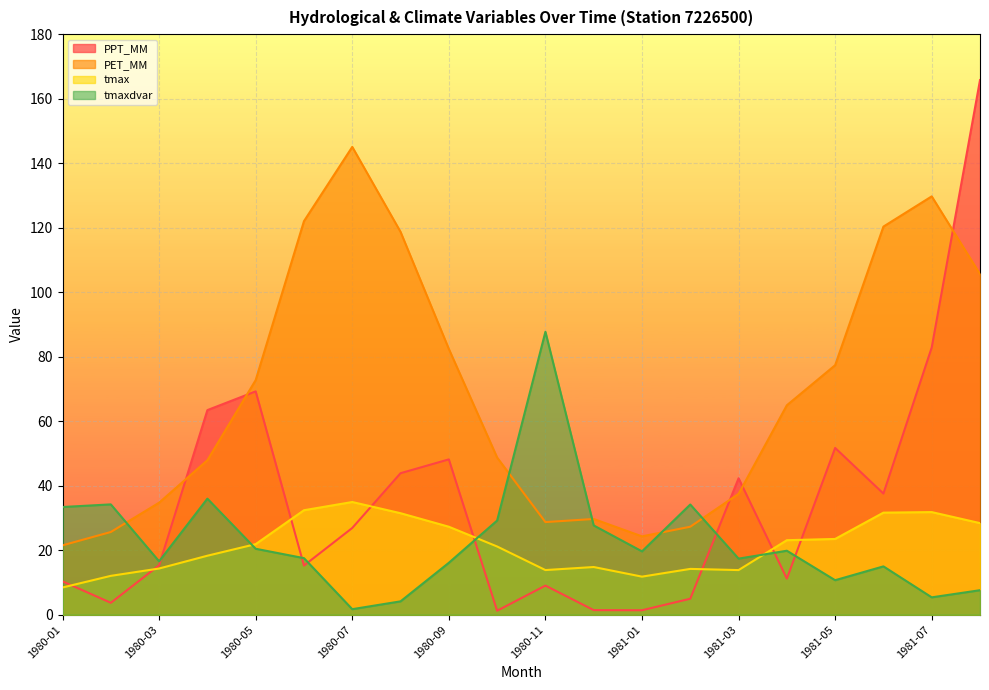

List the series in order of their peak value, highest first.

PPT_MM, PET_MM, tmaxdvar, tmax